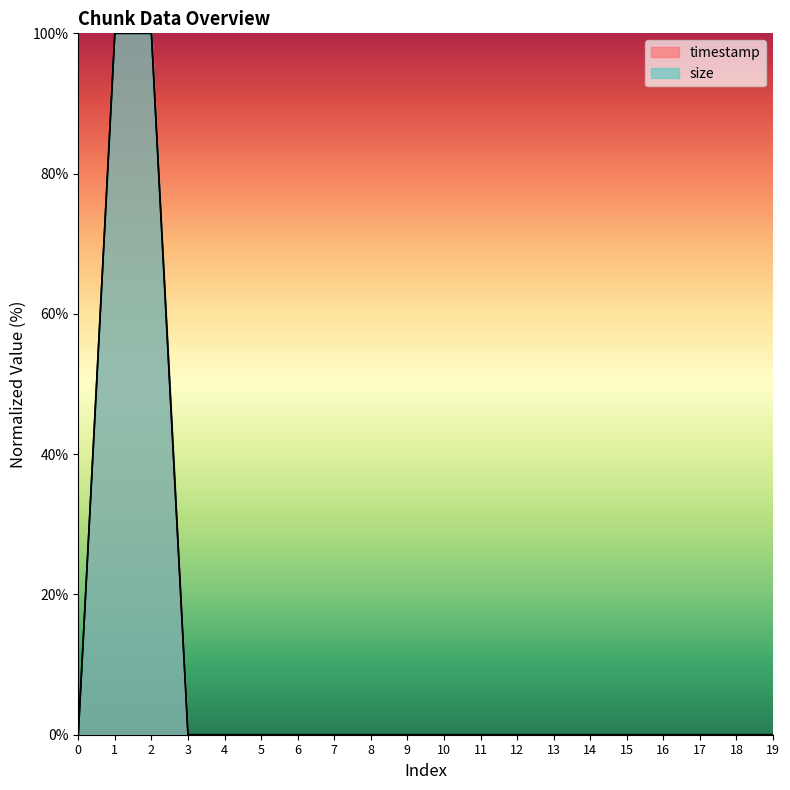

Reading right to left, list all the values displayed in this chart.

timestamp: 19=0	18=0	17=0	16=0	15=0	14=0	13=0	12=0	11=0	10=0	9=0	8=0	7=0	6=0	5=0	4=0	3=0	2=100	1=100	0=0
size: 19=0	18=0	17=0	16=0	15=0	14=0	13=0	12=0	11=0	10=0	9=0	8=0	7=0	6=0	5=0	4=0	3=0	2=100	1=100	0=0